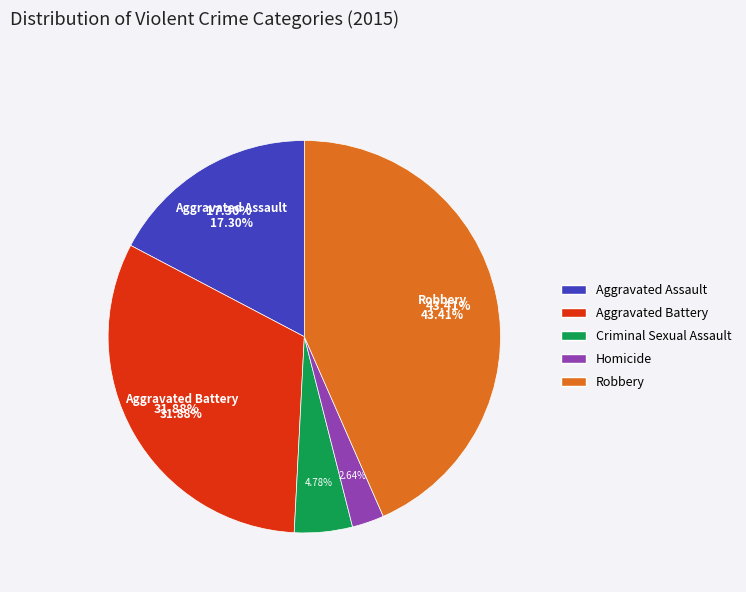

Combined, do Aggravated Battery and Aggravated Assault account for over 50%?

No